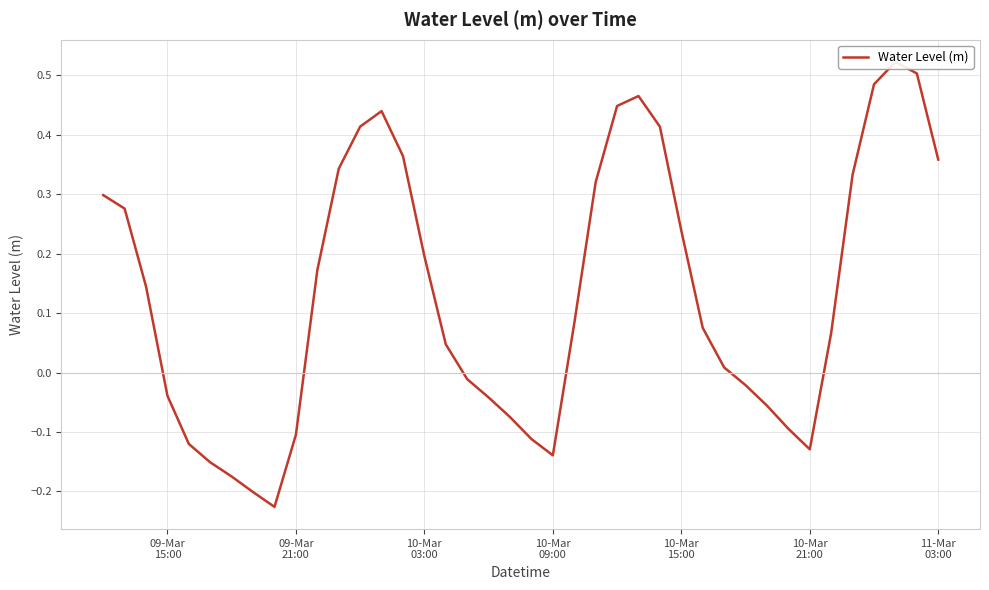

How many lines are shown in the chart?

1